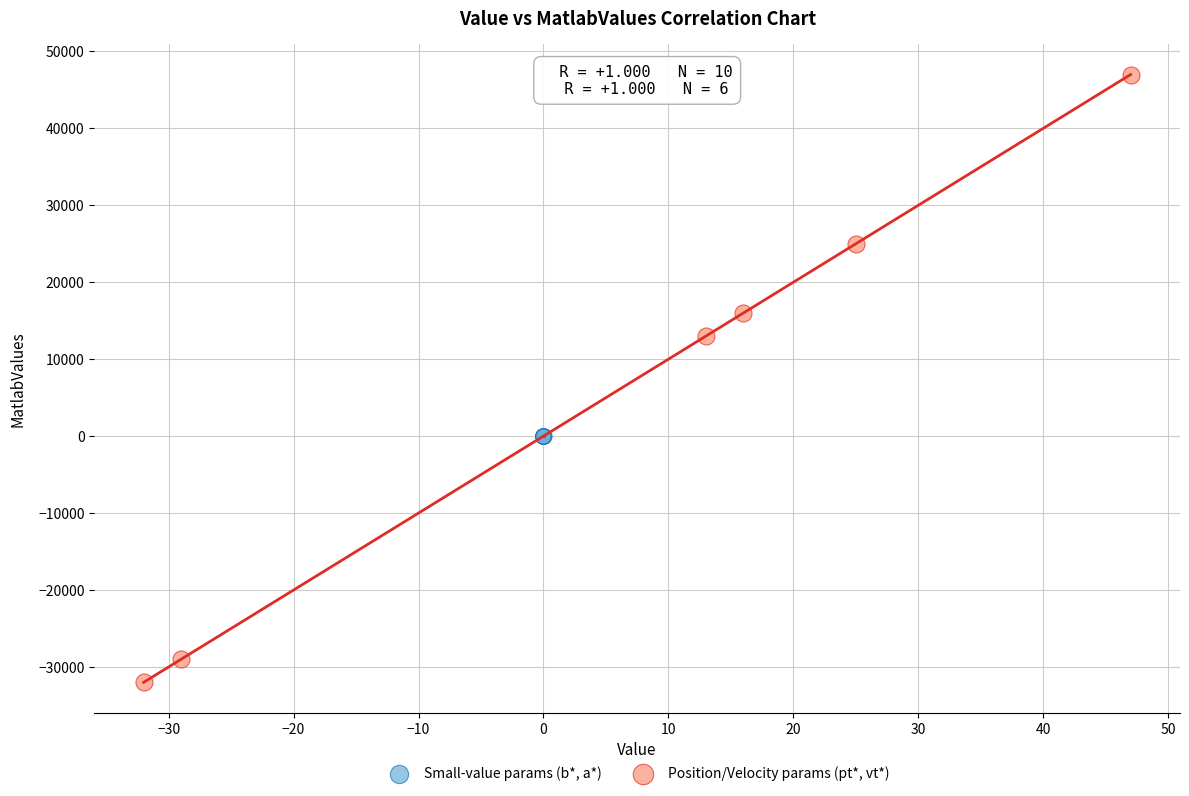

Which series reaches the minimum Y coordinate?

Position/Velocity params (pt*, vt*)